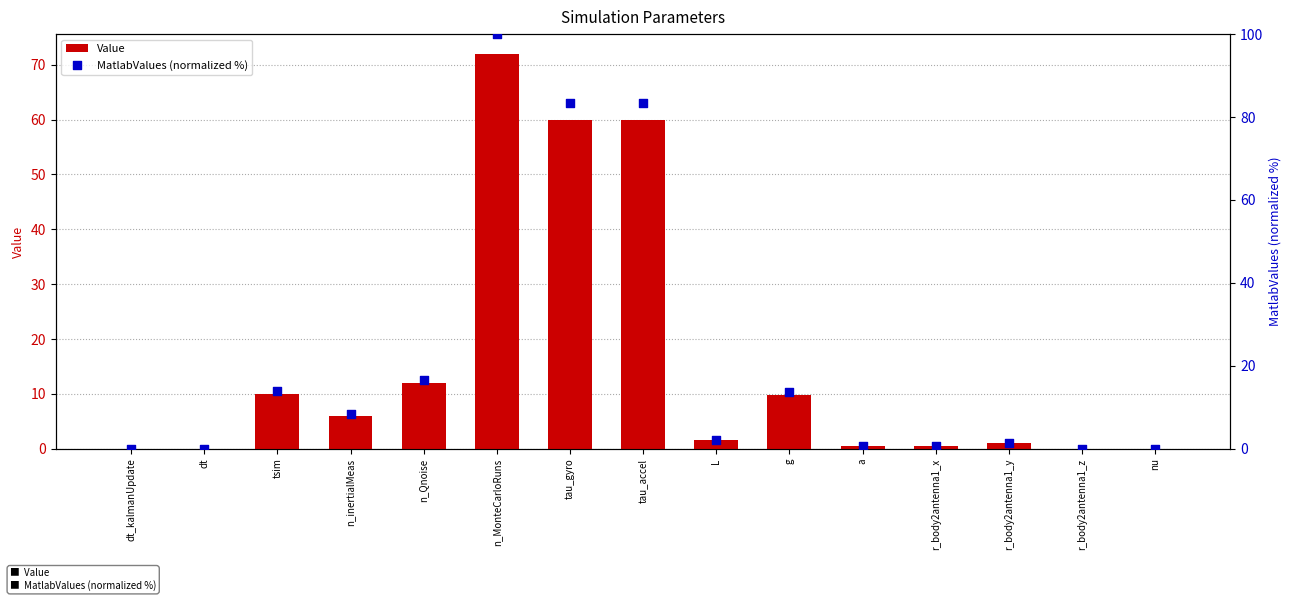

Which series has the largest Y range (max minus min)?

MatlabValues (normalized %)